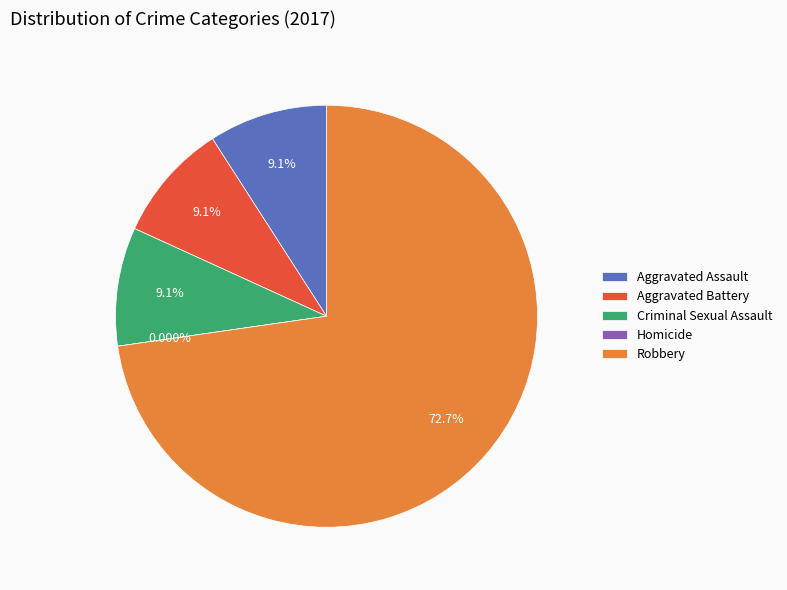

What percentage is NOT represented by Robbery?

27.3%